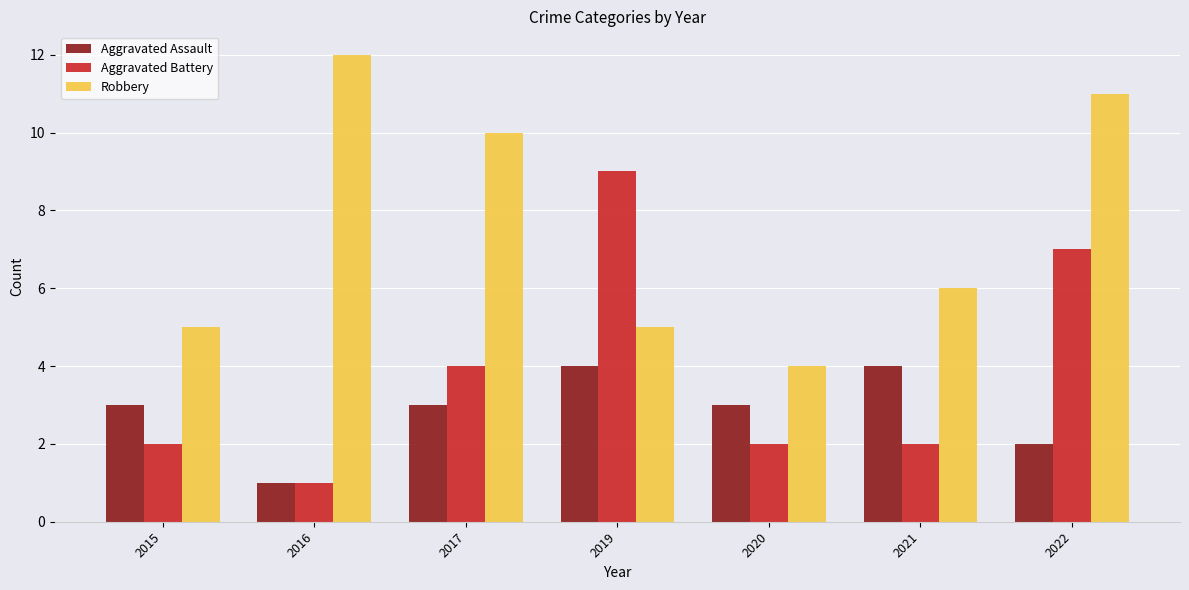

Reading left to right, extract all data points from this chart.

Aggravated Assault: 3	1	3	4	3	4	2
Aggravated Battery: 2	1	4	9	2	2	7
Robbery: 5	12	10	5	4	6	11